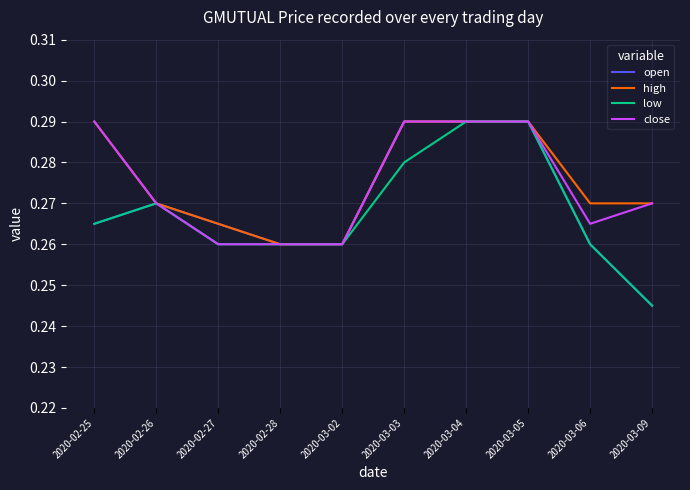

How many low values are between 0 and 1?

10